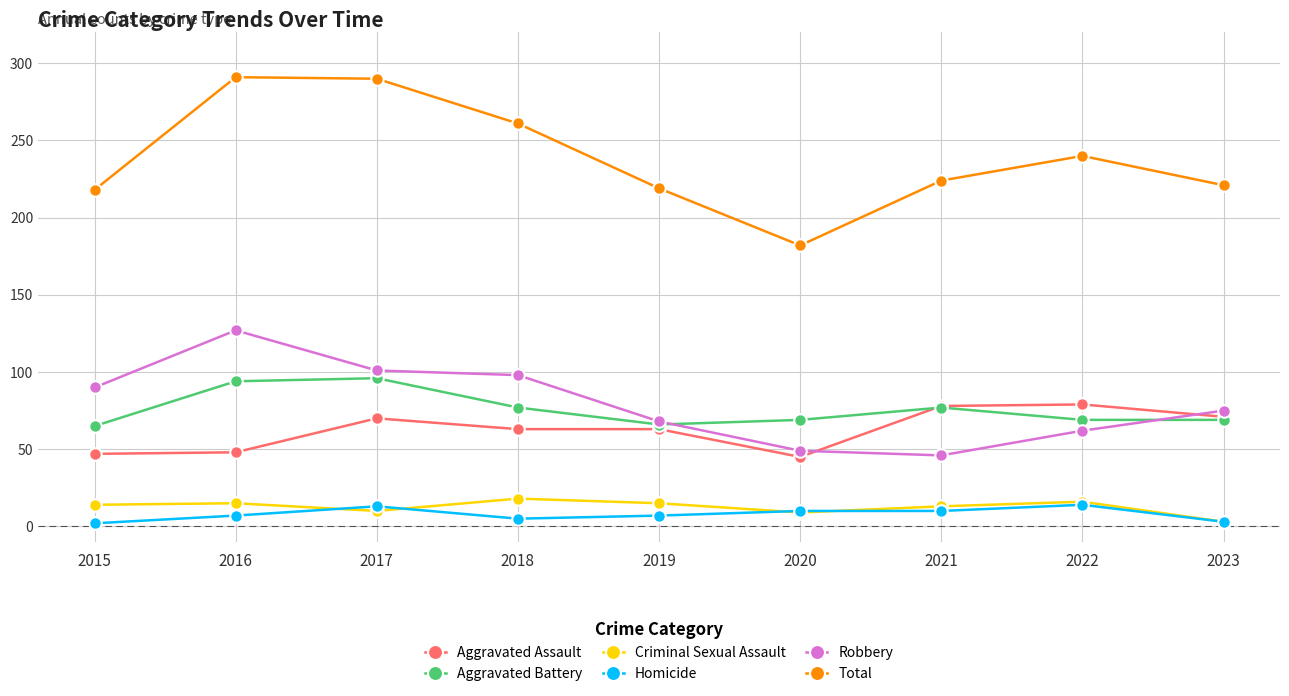

How many interior local valleys does the Robbery series have?

1